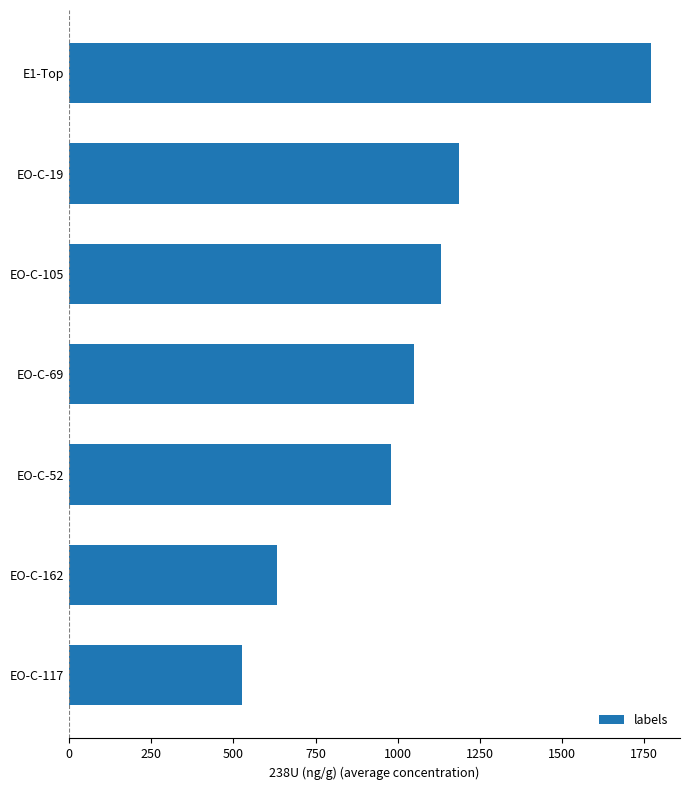

Reading bottom to top, transcribe all the data shown in this chart.

EO-C-117=526.8	EO-C-162=632.4	EO-C-52=980.2	EO-C-69=1050.4	EO-C-105=1131.9	EO-C-19=1186.3	E1-Top=1771.3